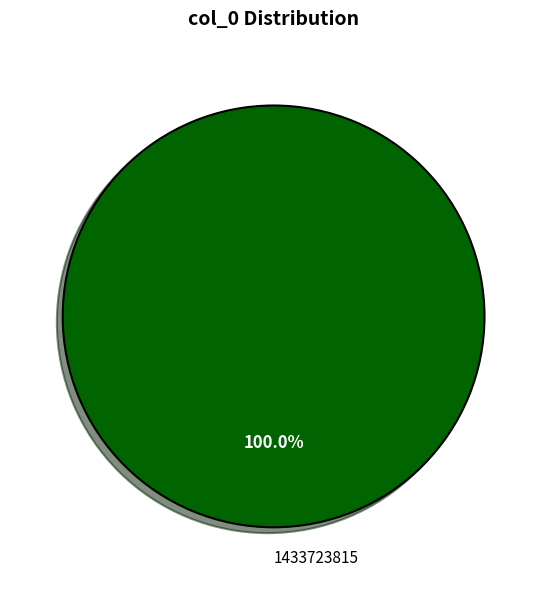

Rank the categories by value from highest to lowest.

1433723815